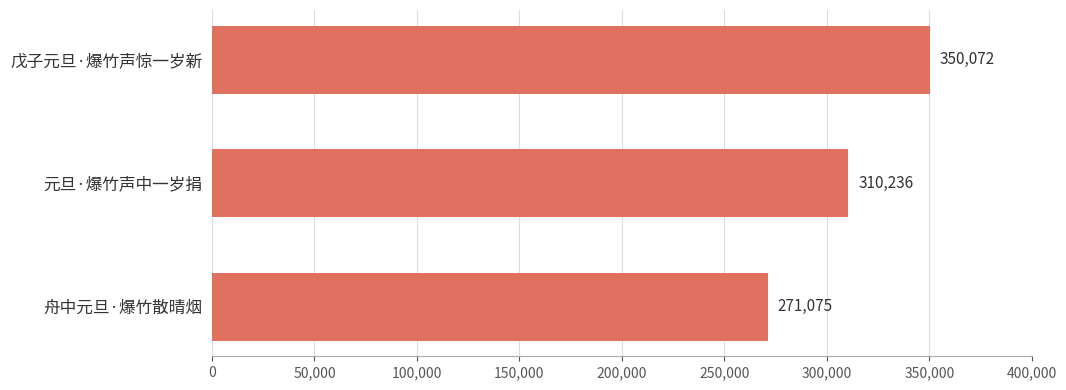

What is the sum of all values?

931383